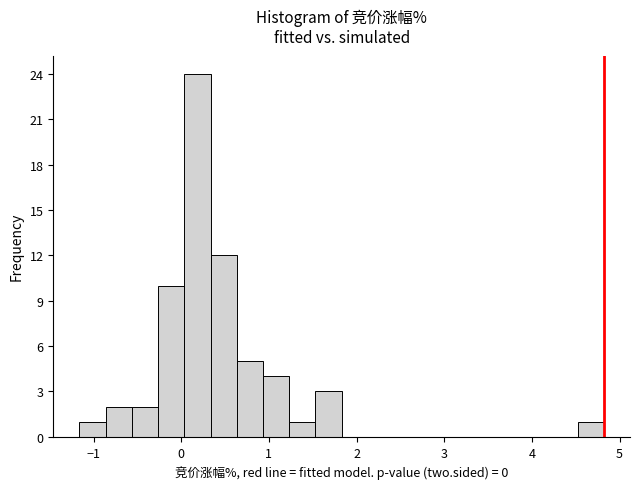

Read against the x-axis, roughly where is the centre of the tallest bar?

0.2